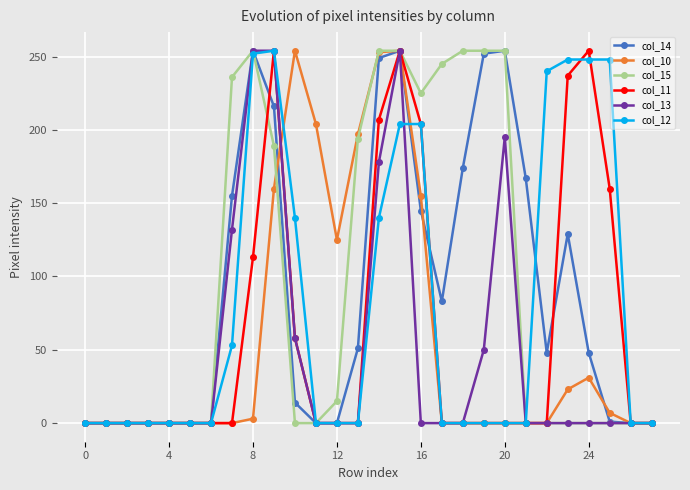

True or false: col_15 has more than 0 points higher than both neighbors.

True